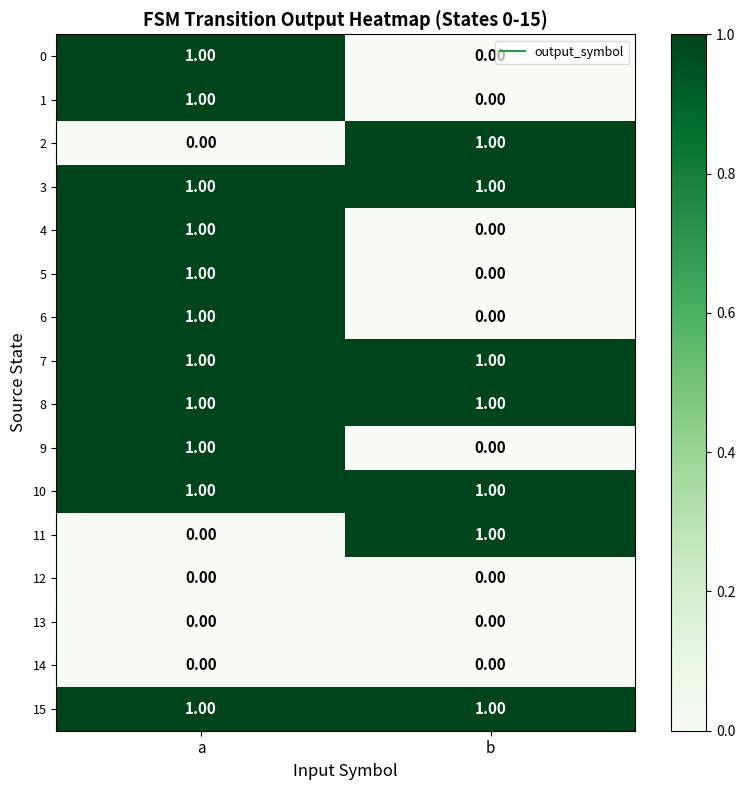

How many data points does each series have?

2